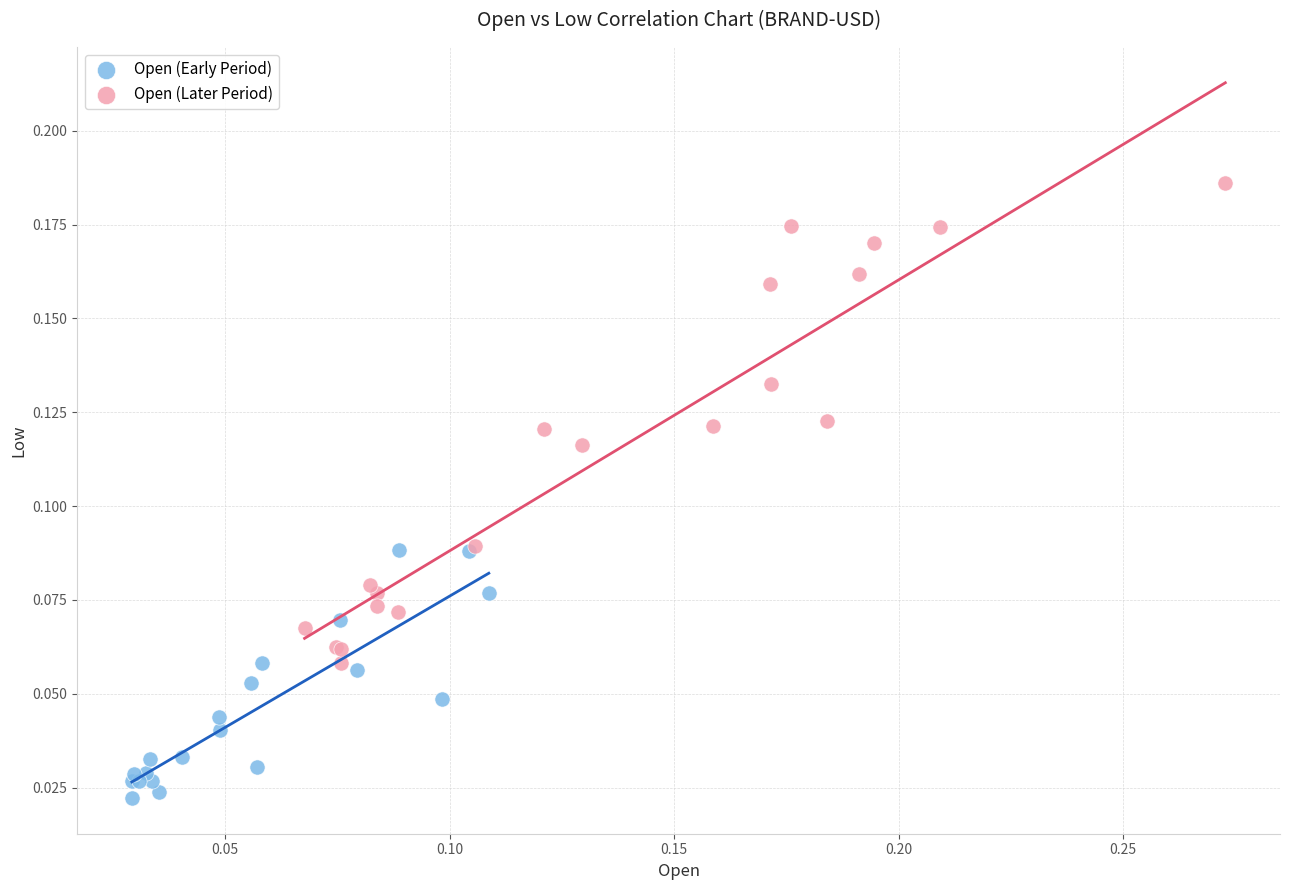

Which series has the widest spread of Y values?

Open (Later Period)